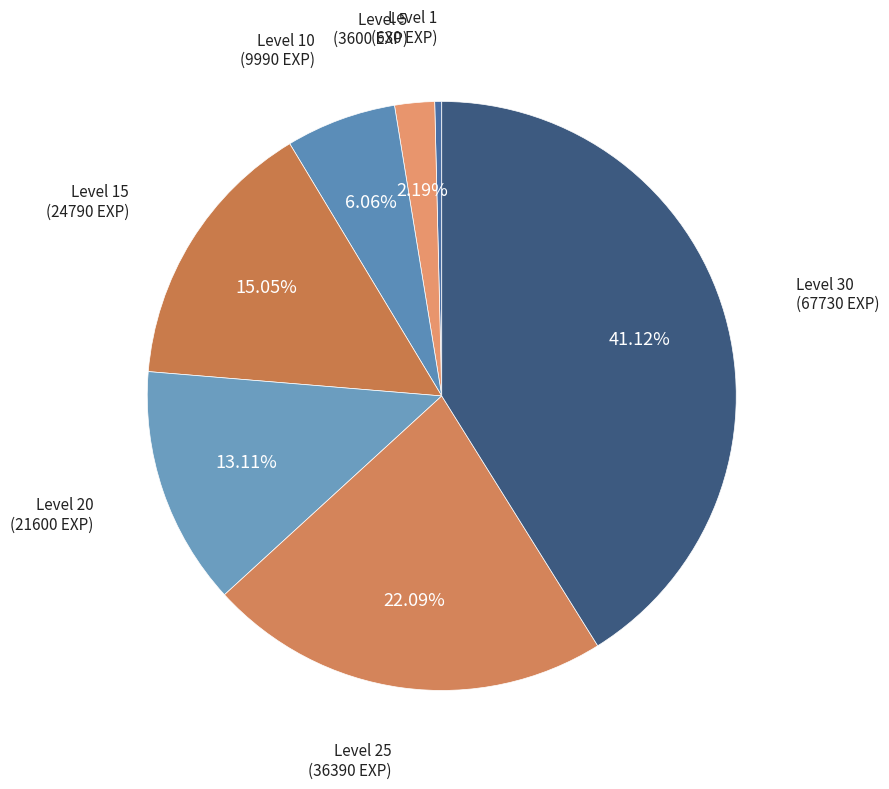

To the nearest percent, what portion does Level 10 represent?

6%